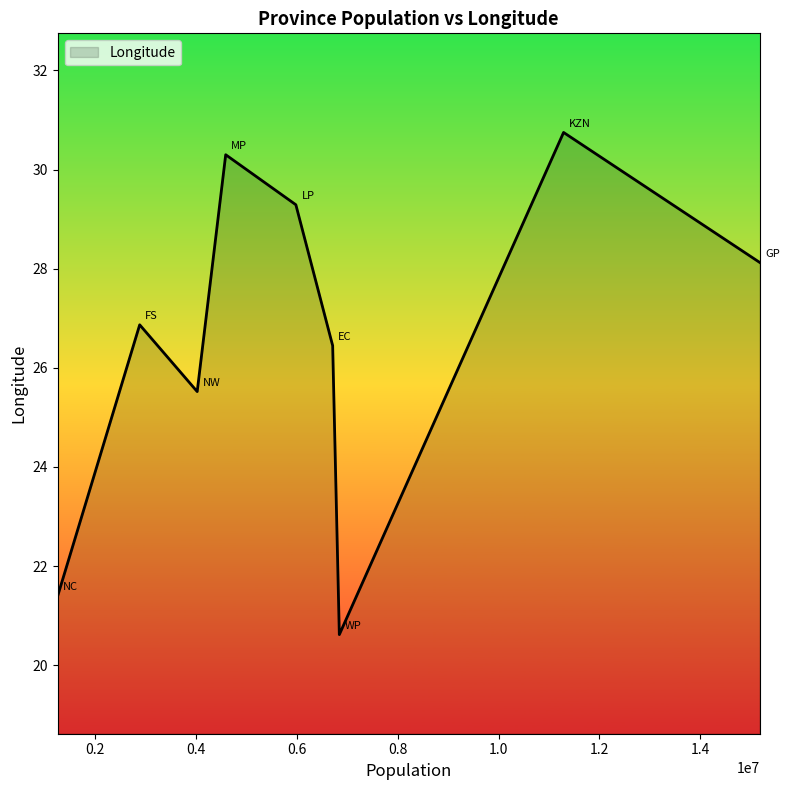

What is the smallest value displayed?

20.6